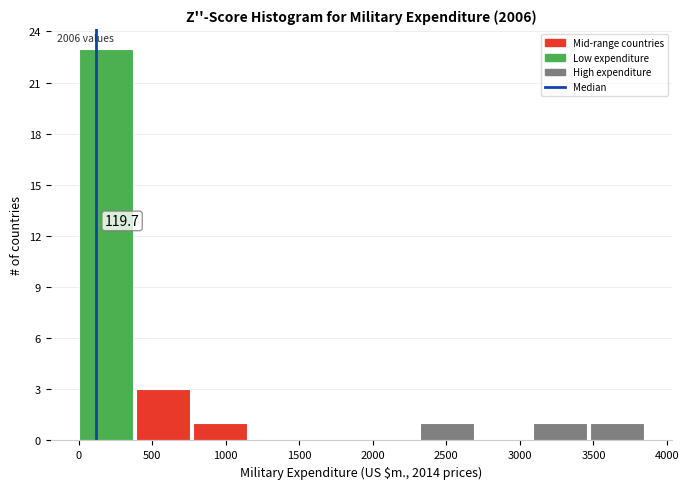

Which range on the x-axis has the tallest bar?

0 to 400